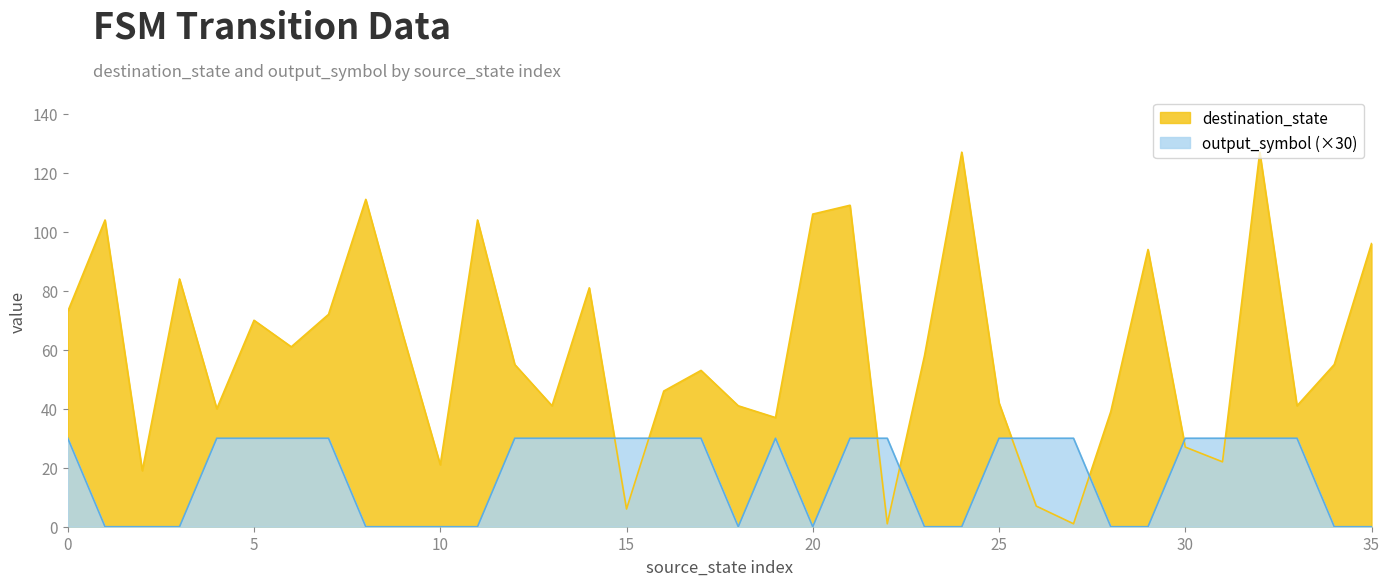

What is the spread (max minus min) of values at 11?

104